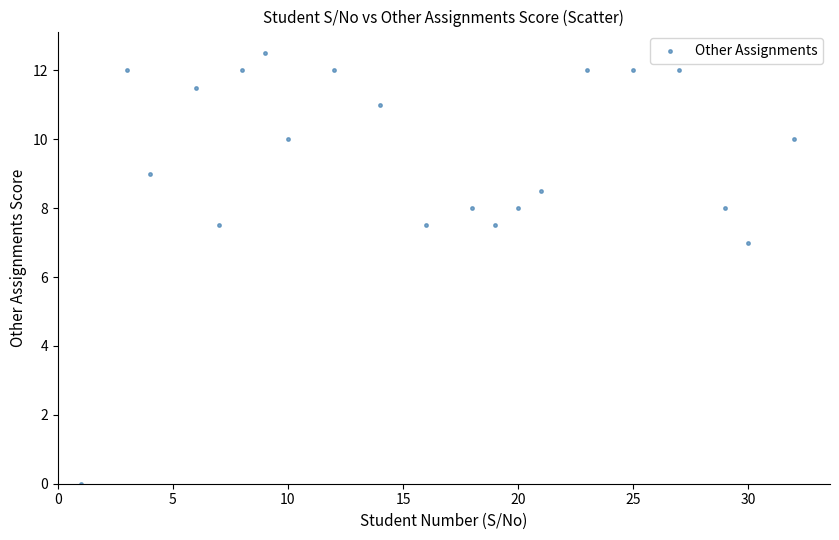

What Y value in the scatter plot is closest to 6?

7.0